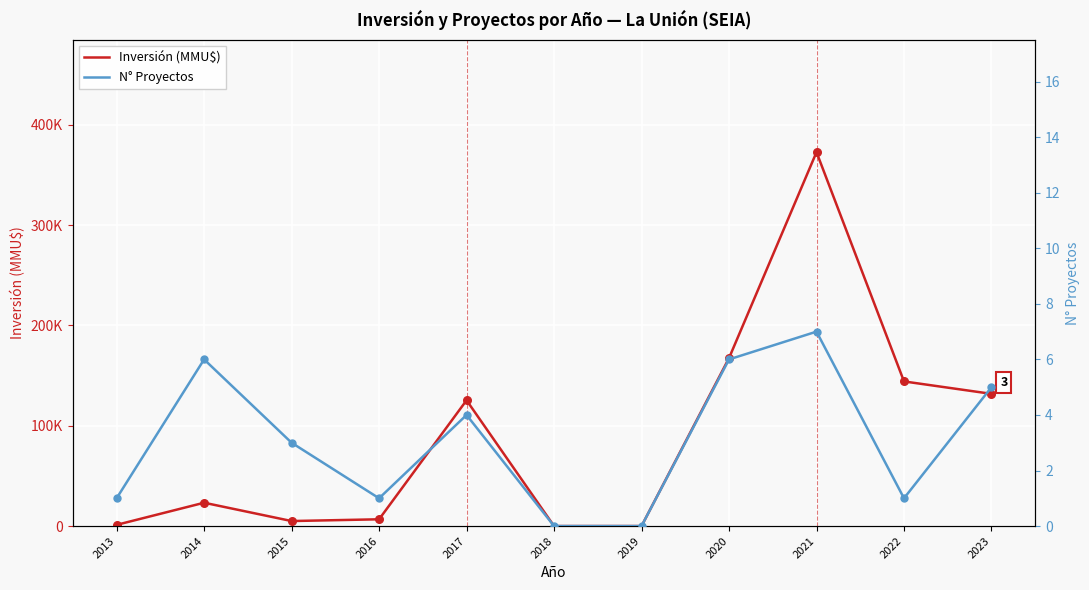

Which series has the widest spread of Y values?

Inversión (MMU$)